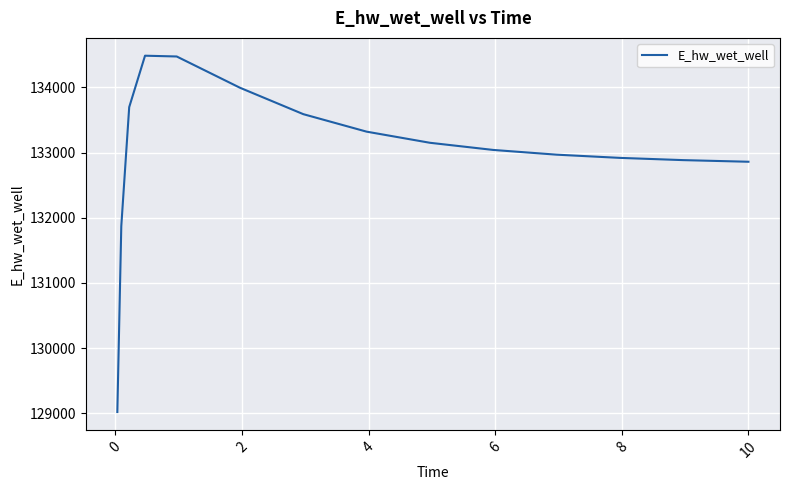

What is the greatest value displayed?

134485.7